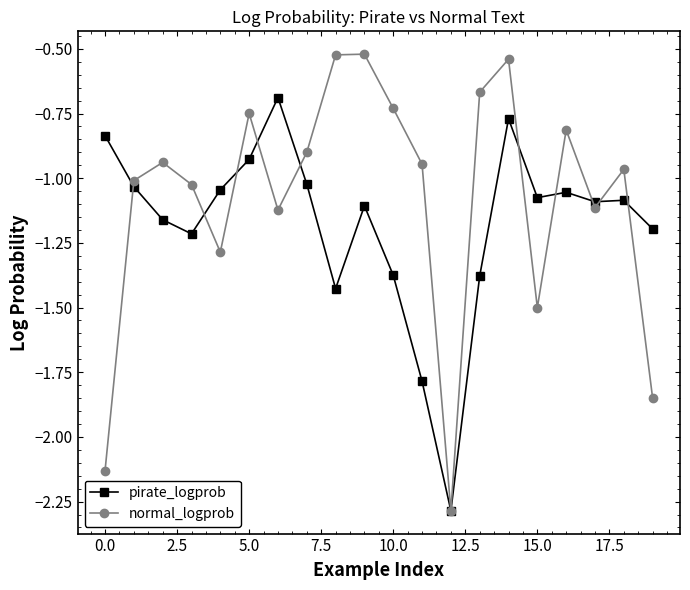

List the series in order of their peak value, lowest first.

pirate_logprob, normal_logprob